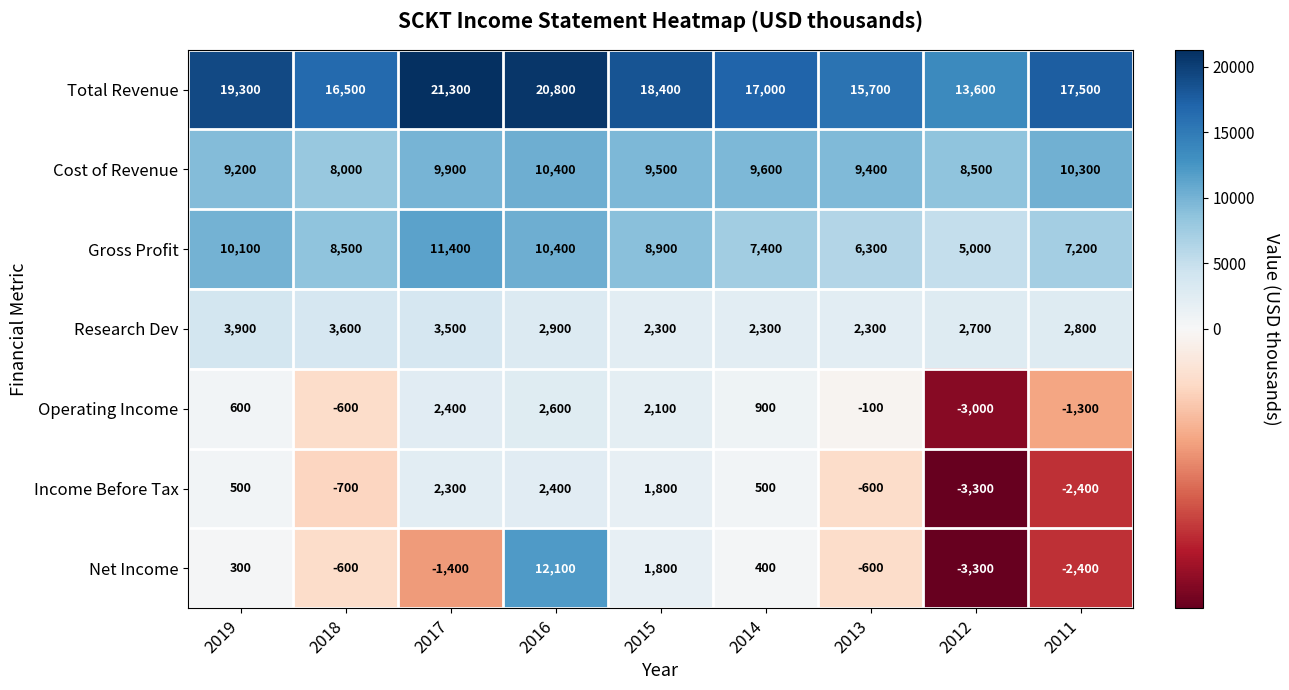

What is the greatest value displayed?

21300